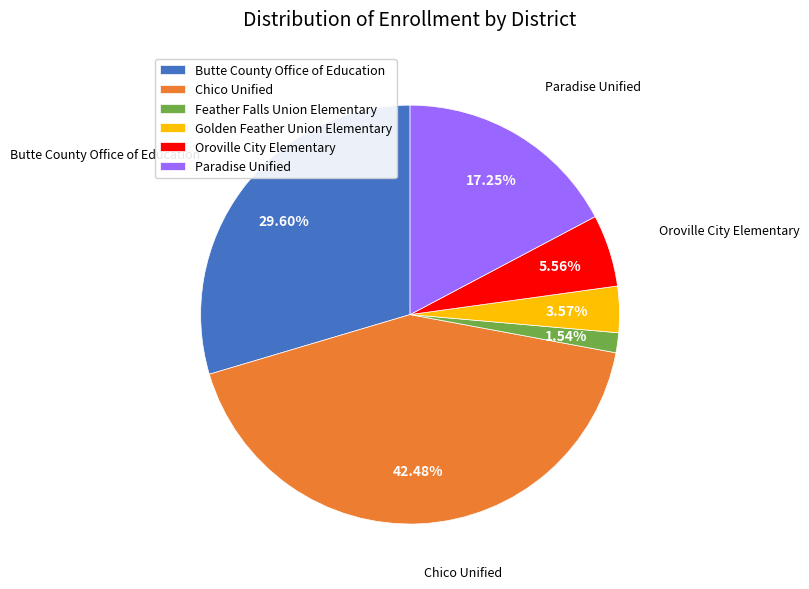

What is the largest slice in the pie chart?

Chico Unified